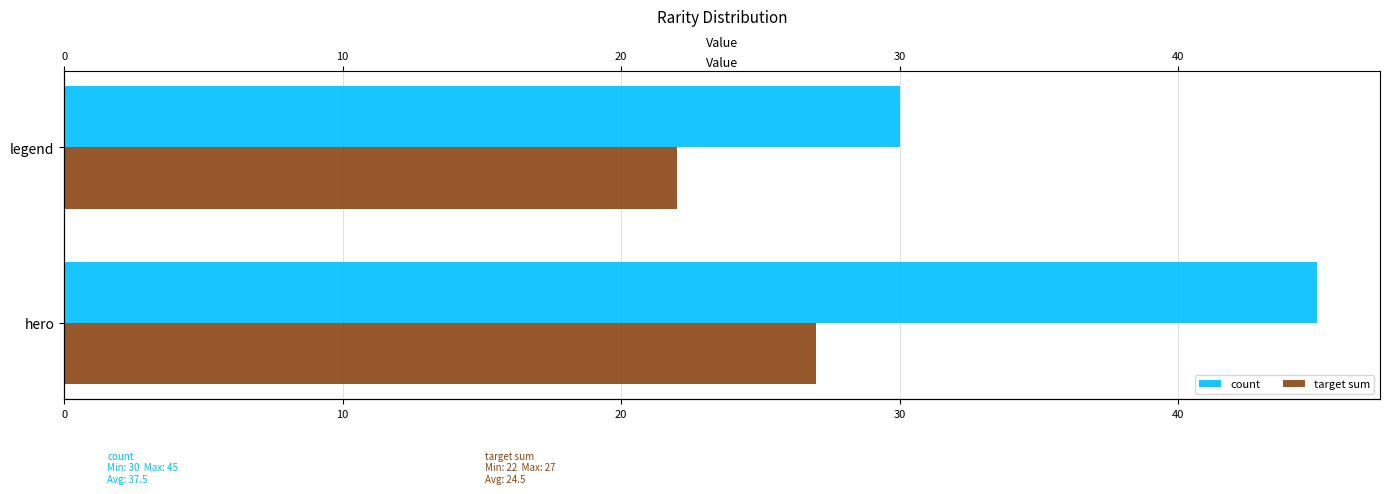

At how many categories does at least one series exceed 27?

2